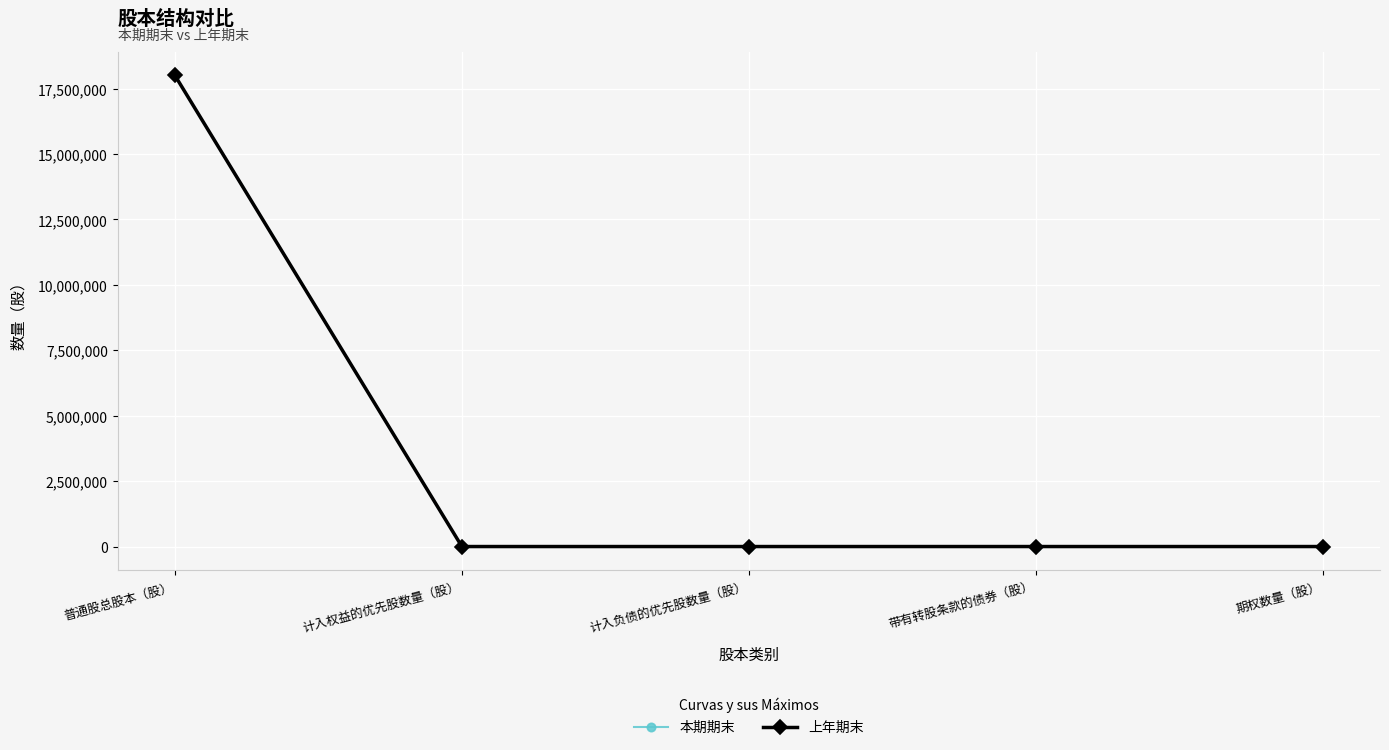

Between 计入权益的优先股数量（股） and 计入负债的优先股数量（股）, which series saw the biggest shift?

本期期末